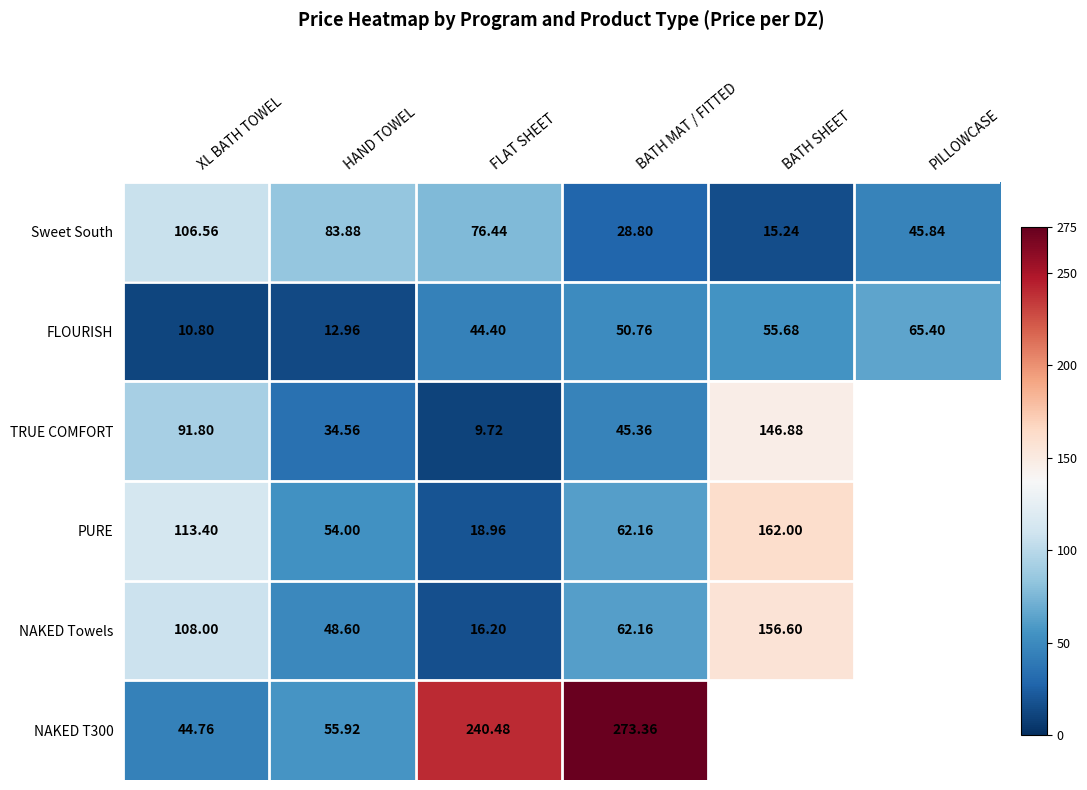

Is the value of TRUE COMFORT at XL BATH TOWEL greater than the value of FLOURISH at PILLOWCASE?

Yes